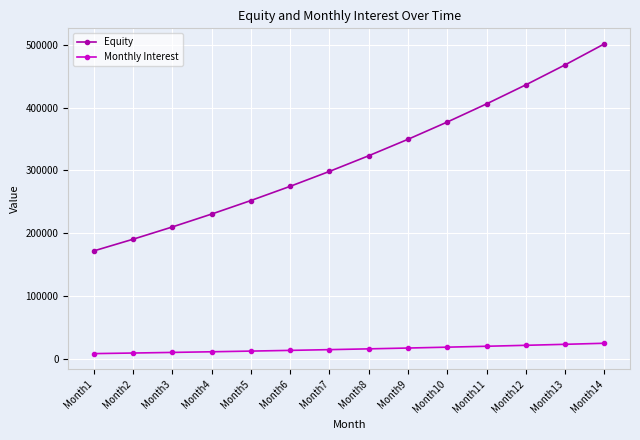

True or false: Equity has a value of 172000.0 at Month1.

True